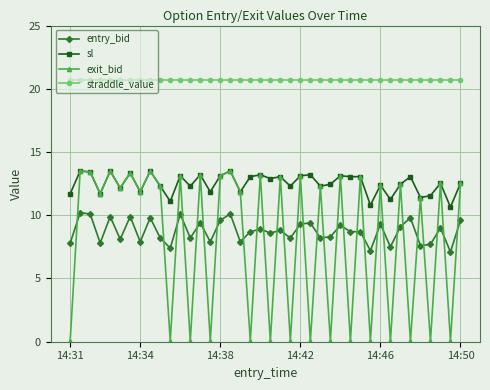

What is the highest value of the sl series?

13.5